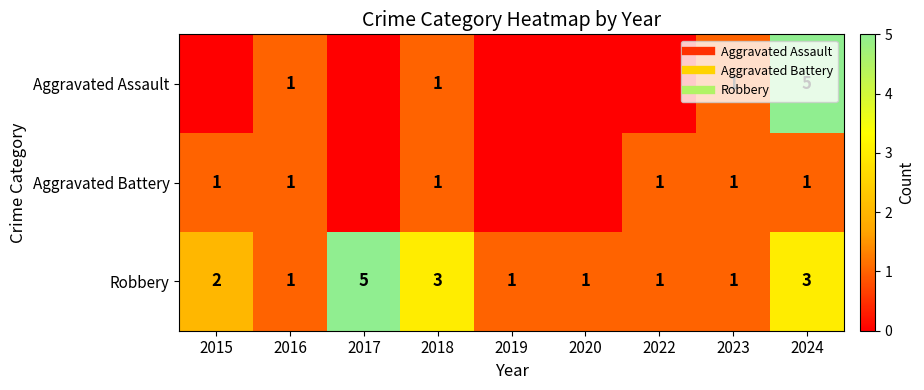

What is the difference between the second highest and second lowest values in the Robbery series?

2